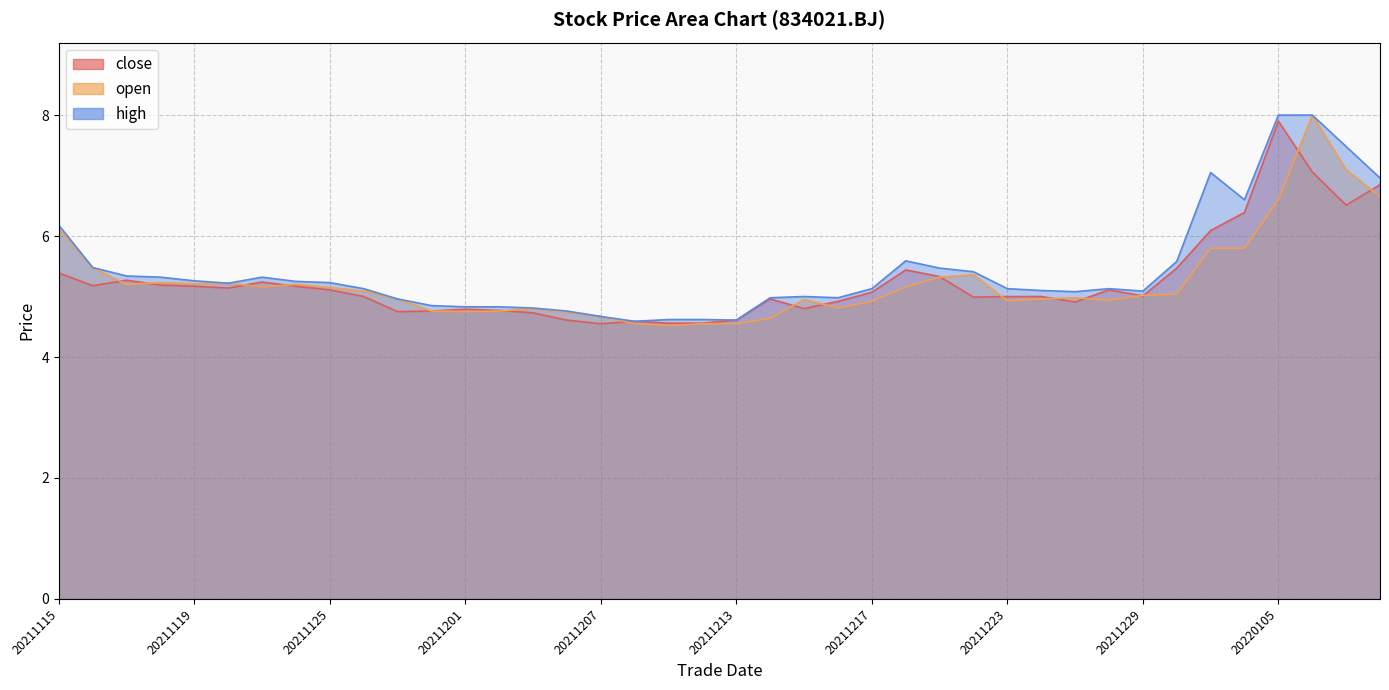

True or false: open and high cross at least once.

False